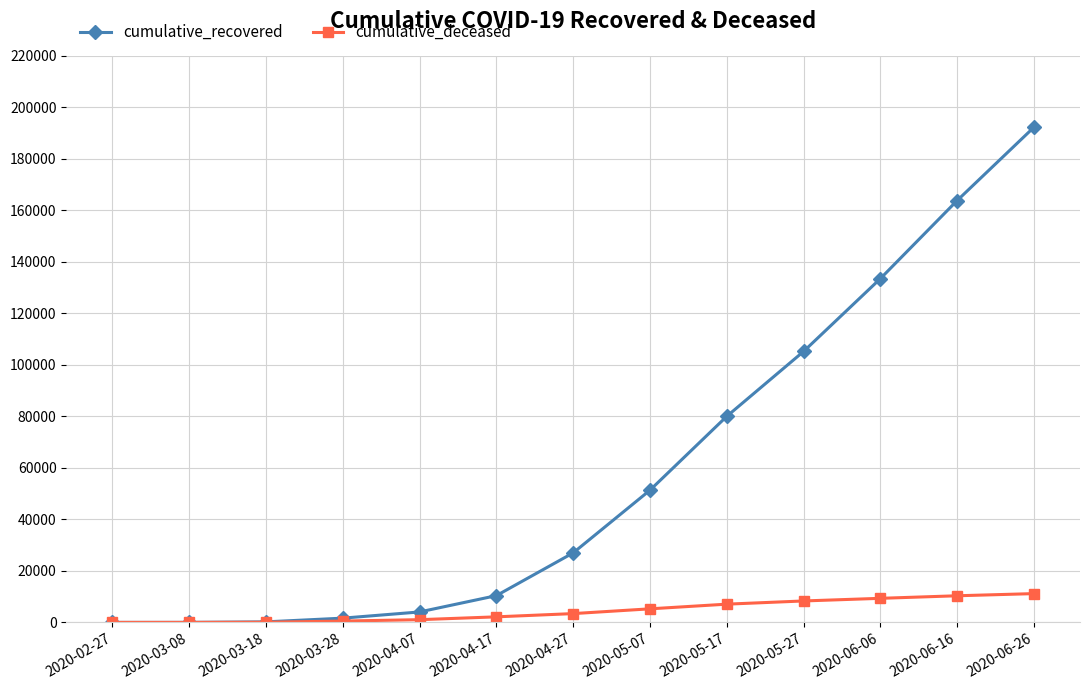

Where is cumulative_recovered nearest to the value 96121?

2020-05-27